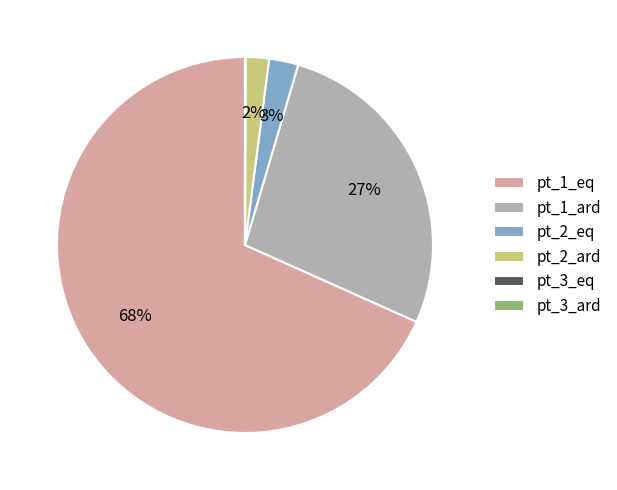

What is the majority slice?

pt_1_eq